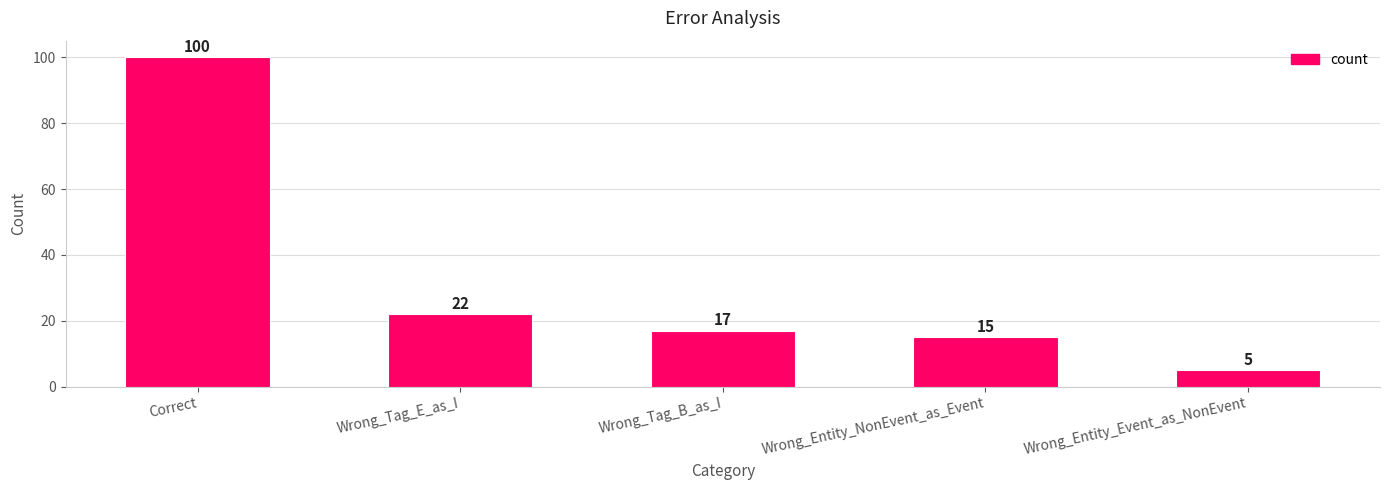

List the labels in order of value, smallest first.

Wrong_Entity_Event_as_NonEvent, Wrong_Entity_NonEvent_as_Event, Wrong_Tag_B_as_I, Wrong_Tag_E_as_I, Correct